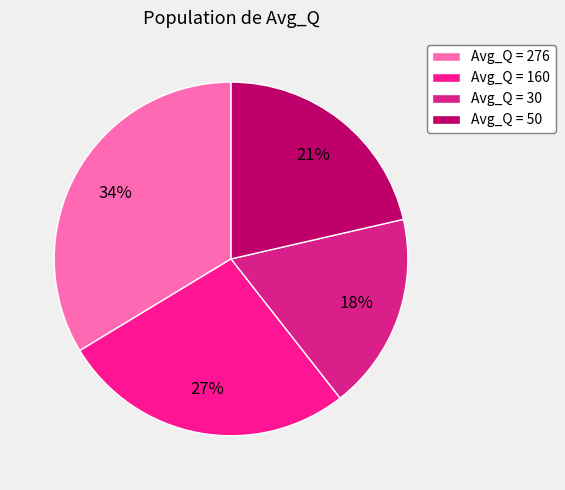

Count the number of slices in the pie.

4